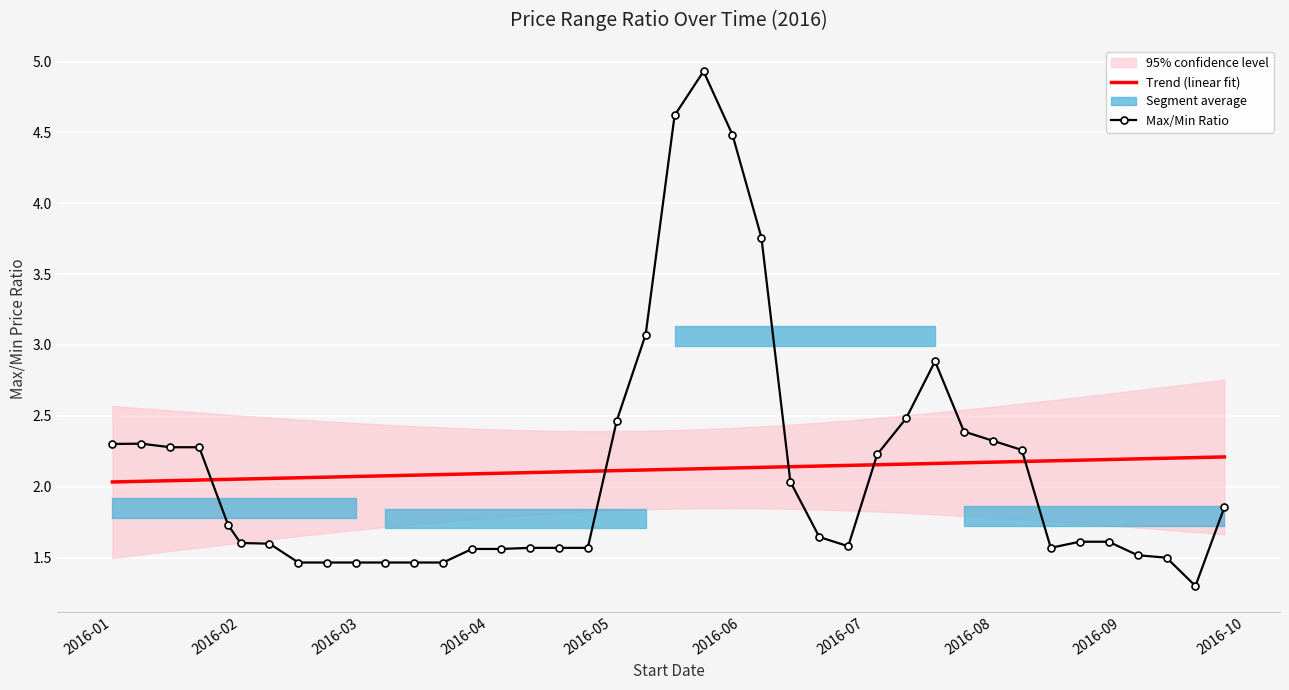

The Max/Min Ratio series shows 1.5 at 2016-01. True or false?

False